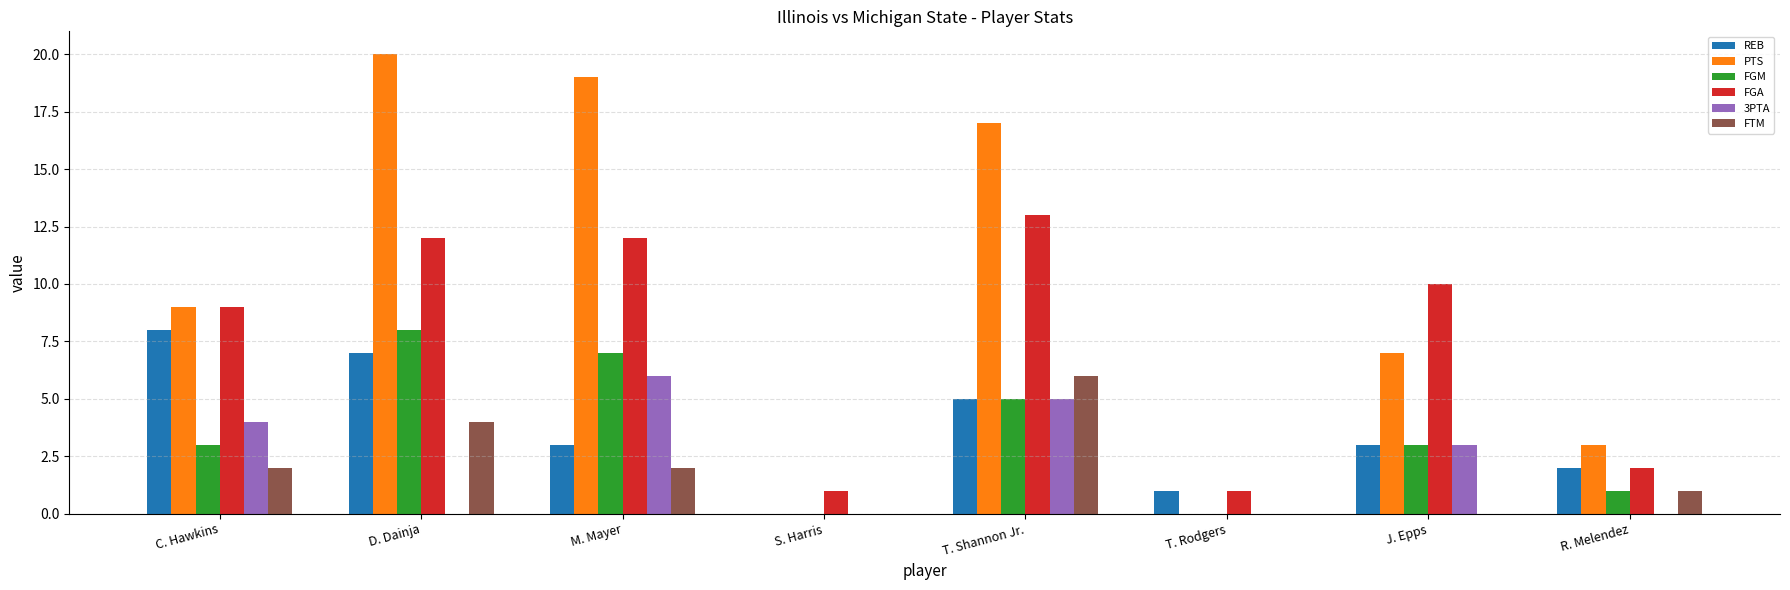

How many categories are shown in the chart?

8